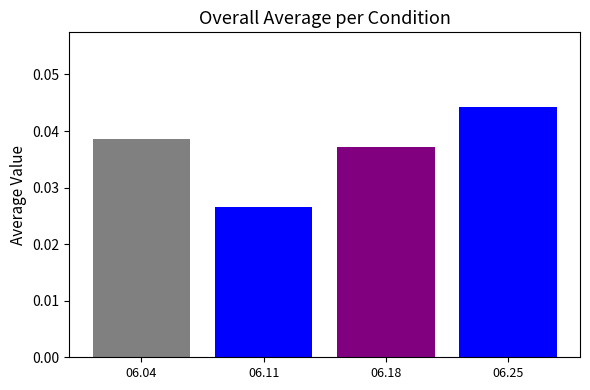

List the labels in order of value, smallest first.

06.11, 06.18, 06.04, 06.25